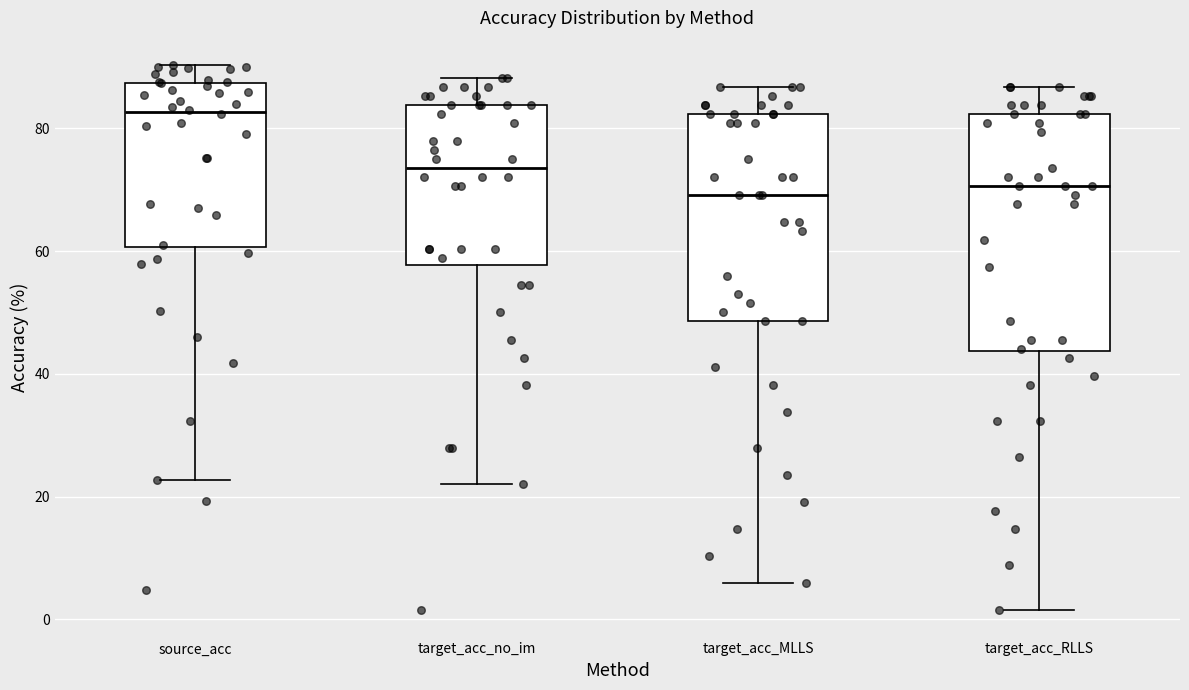

Where does the upper whisker of the box for target_acc_no_im end on the y-axis? The values are not printed on the chart, so give them approximately, as read against the axis.

88